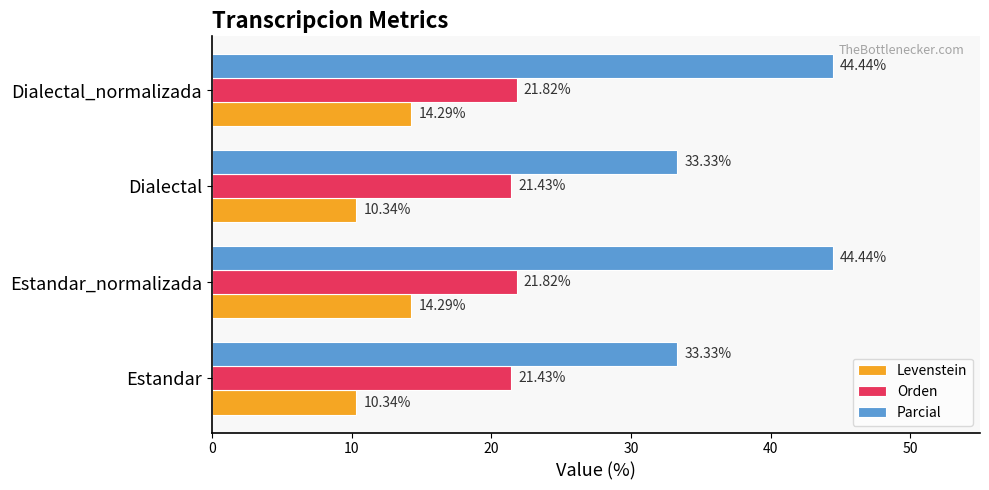

What are all the series names shown in the legend?

Levenstein, Orden, Parcial